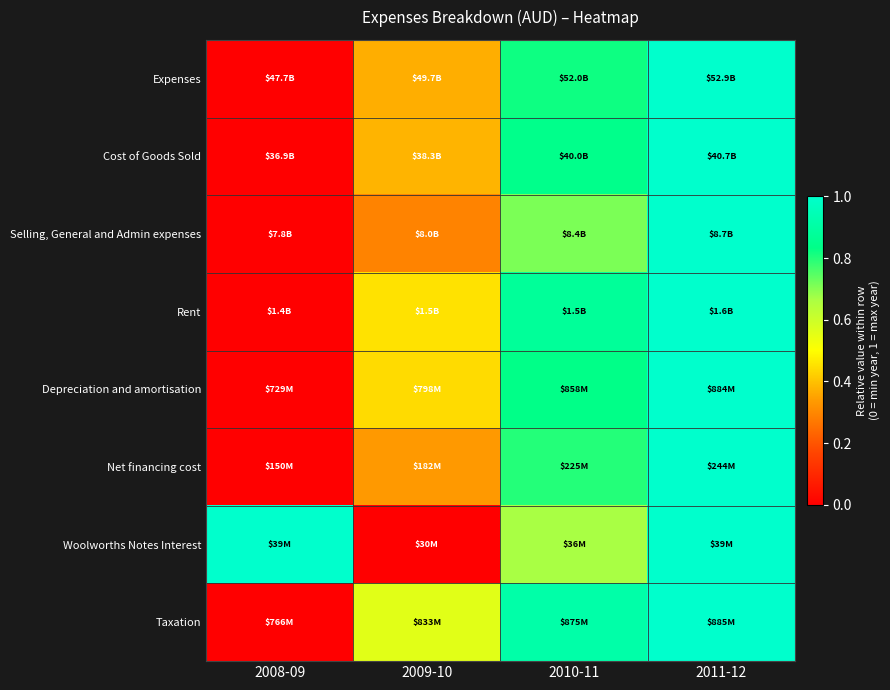

Reading left to right, transcribe all the data shown in this chart.

Expenses: 2008-09=0.0	2009-10=0.4	2010-11=0.8	2011-12=1.0
Cost of Goods Sold: 2008-09=0.0	2009-10=0.4	2010-11=0.8	2011-12=1.0
Selling, General and Admin expenses: 2008-09=0.0	2009-10=0.3	2010-11=0.7	2011-12=1.0
Rent: 2008-09=0.0	2009-10=0.5	2010-11=0.9	2011-12=1.0
Depreciation and amortisation: 2008-09=0.0	2009-10=0.4	2010-11=0.8	2011-12=1.0
Net financing cost: 2008-09=0.0	2009-10=0.3	2010-11=0.8	2011-12=1.0
Woolworths Notes Interest: 2008-09=1.0	2009-10=0.0	2010-11=0.7	2011-12=1.0
Taxation: 2008-09=0.0	2009-10=0.6	2010-11=0.9	2011-12=1.0